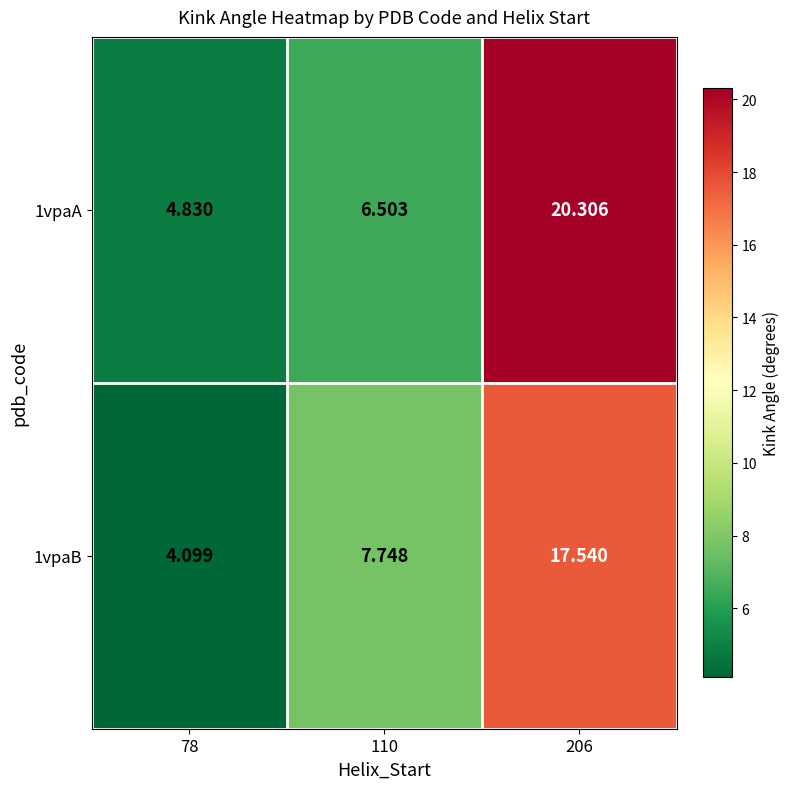

Is the value of 1vpaA at 110 greater than the value of 1vpaB at 206?

No